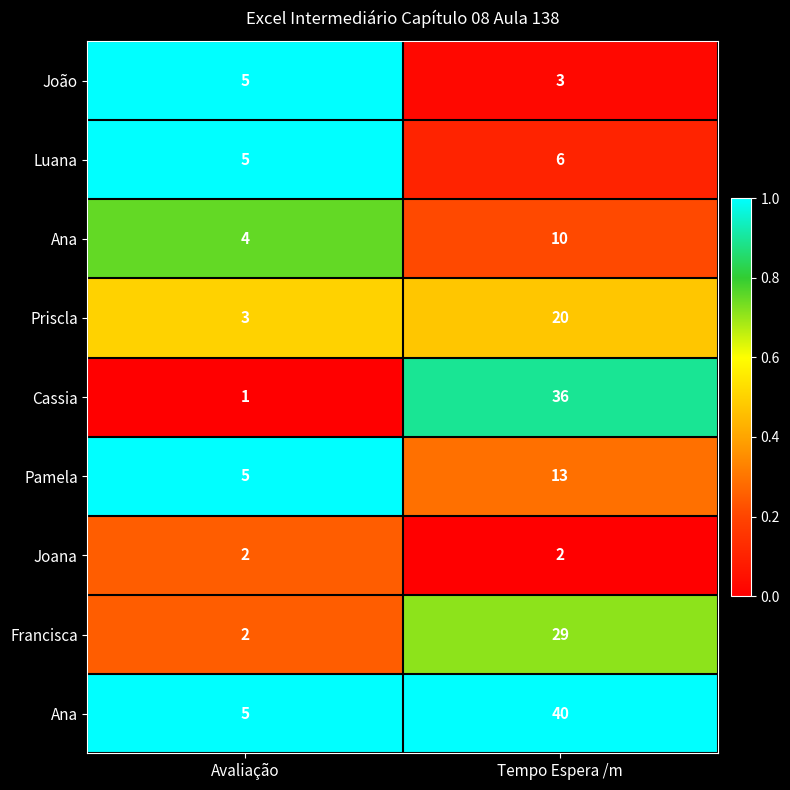

Between Tempo Espera /m and Avaliação, which is larger?

Avaliação